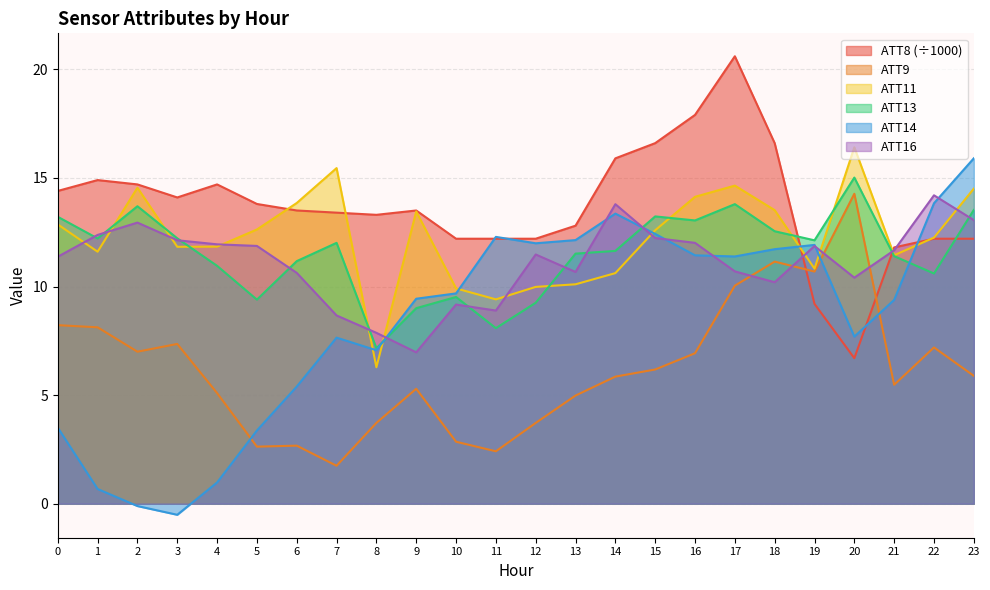

In ATT14, how many points are higher than both neighbors (excluding endpoints)?

4